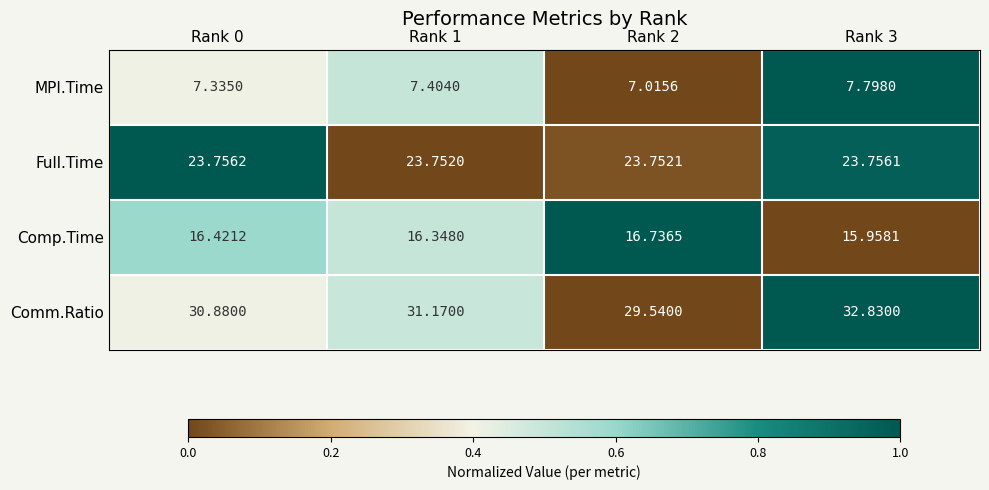

Is the value of Comm.Ratio at Rank 2 greater than the value of MPI.Time at Rank 3?

Yes